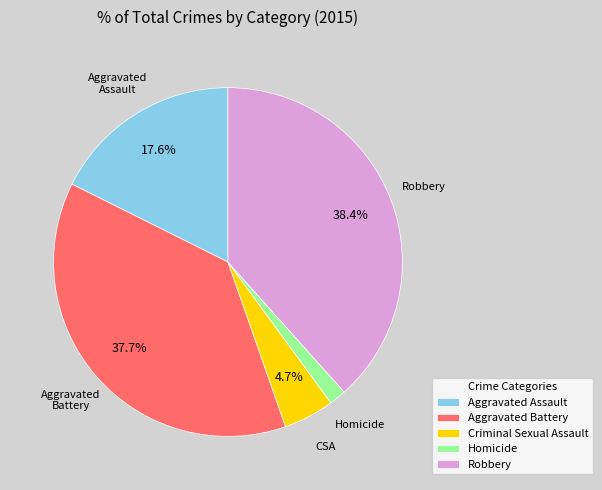

Between Robbery and Aggravated Battery, which is larger?

Robbery